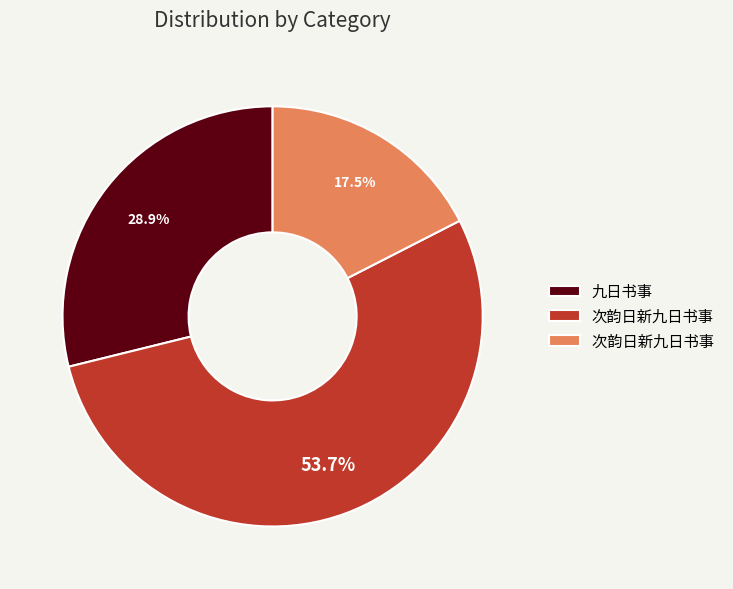

Is there any slice that represents more than half of the pie?

Yes